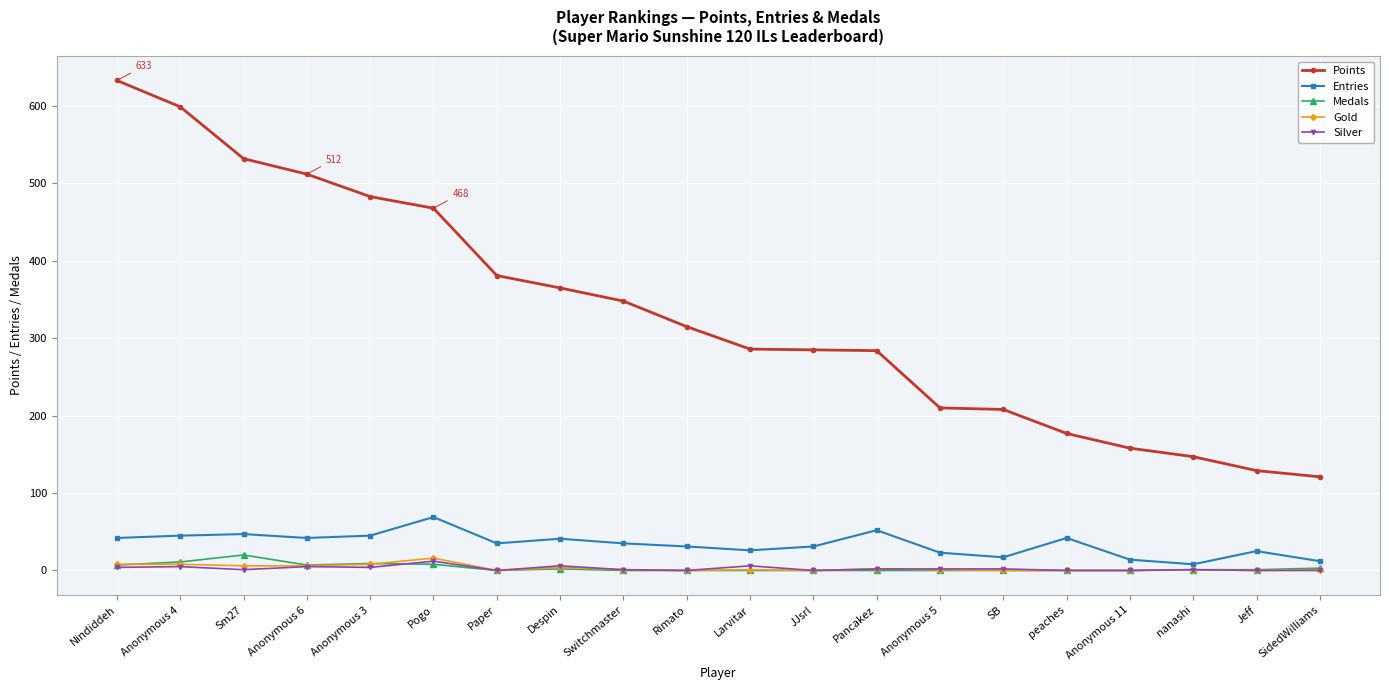

Does the chart have visible grid lines?

Yes